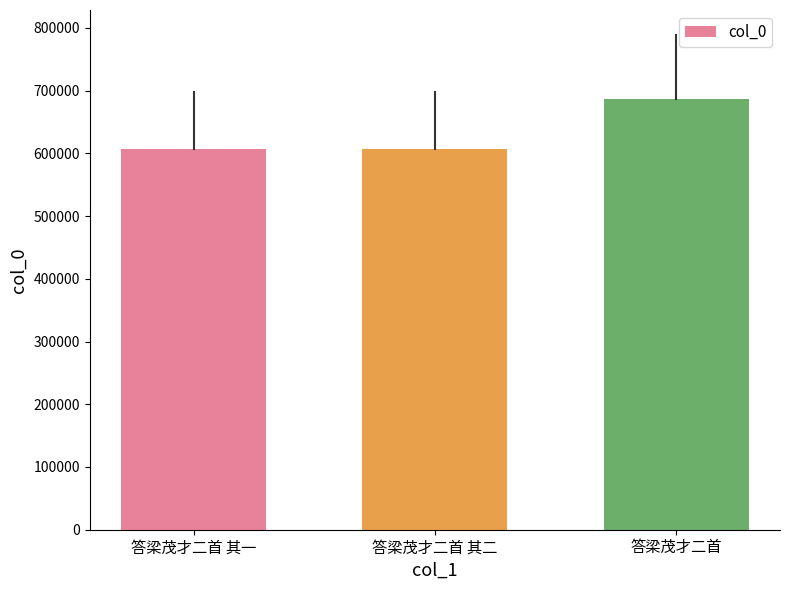

True or false: the data shows 1028221 at 答梁茂才二首.

False